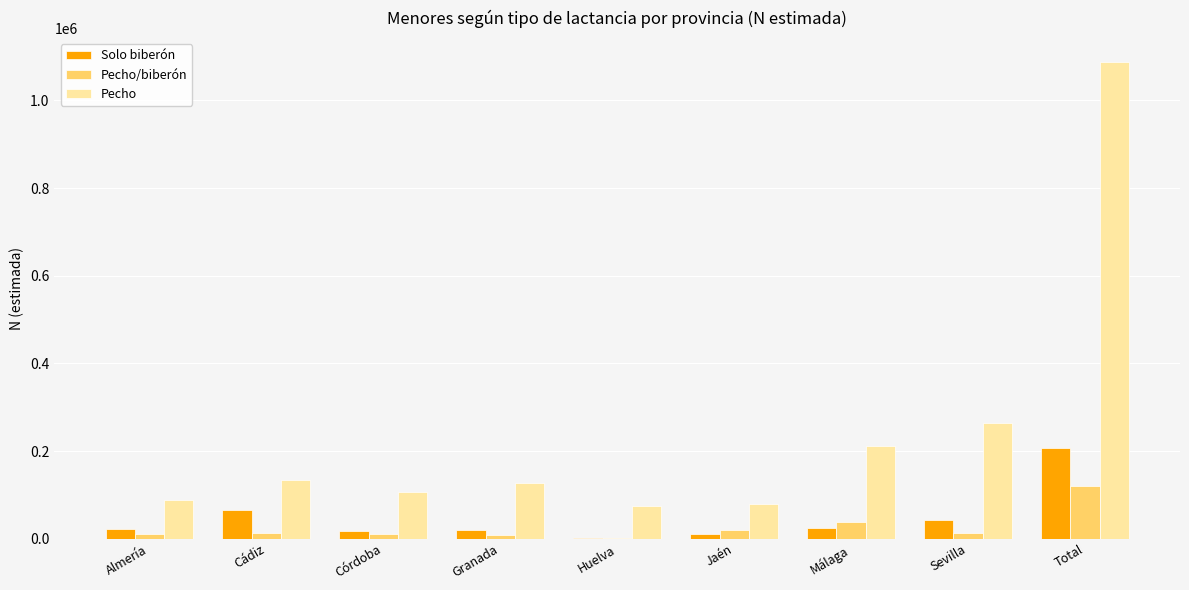

Count the number of categories in the chart.

9